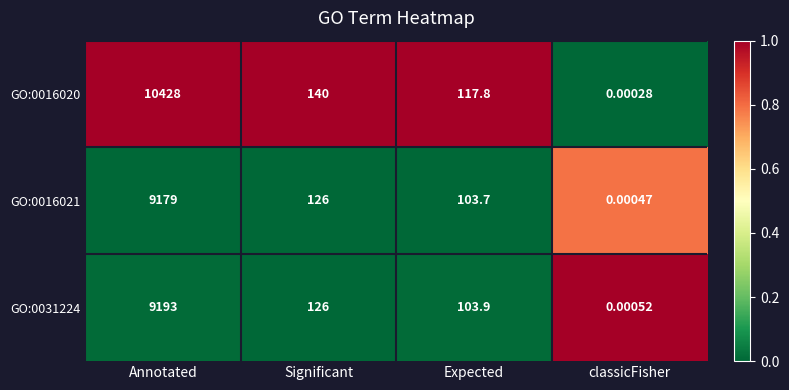

At which label does GO:0016021 reach its minimum?

classicFisher